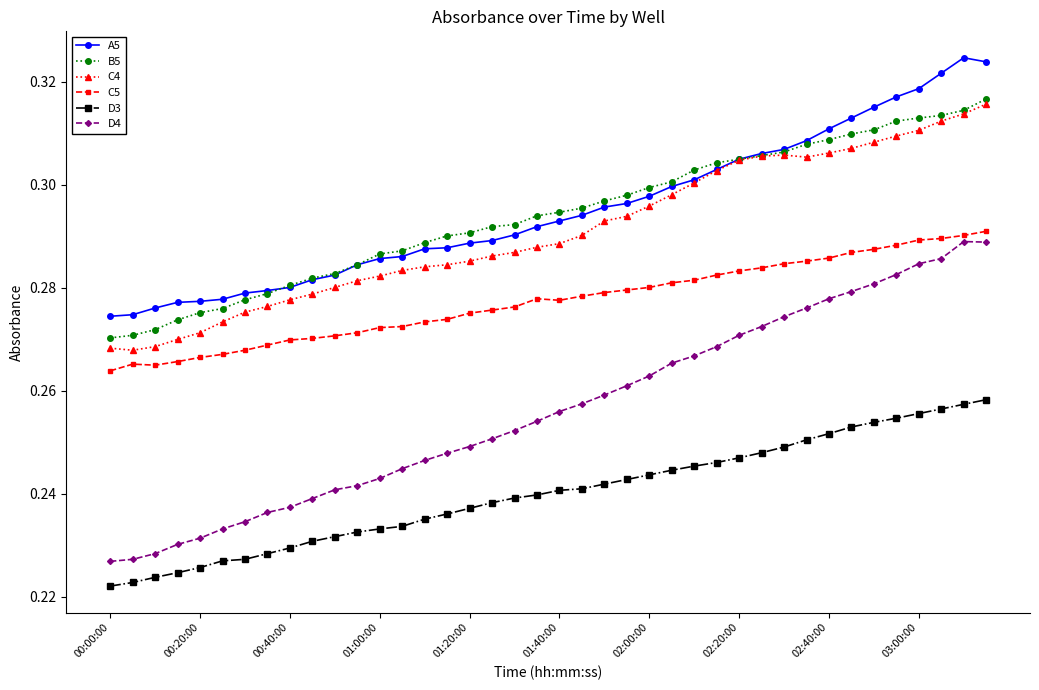

At how many categories does at least one series exceed 0?

40